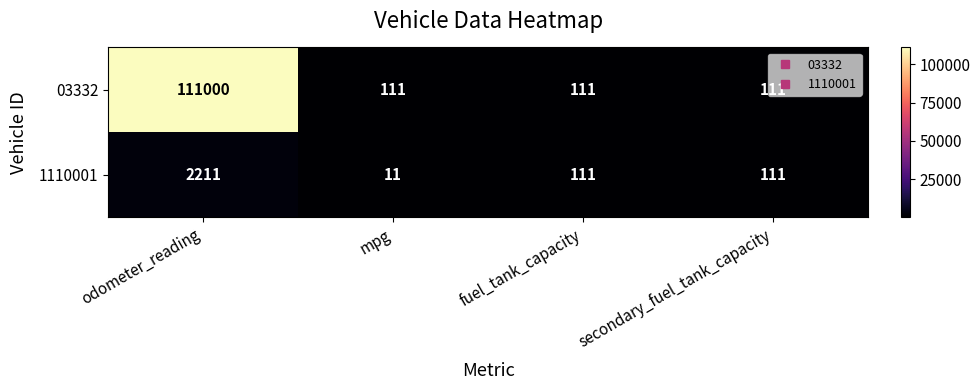

How many series are shown in this chart?

2